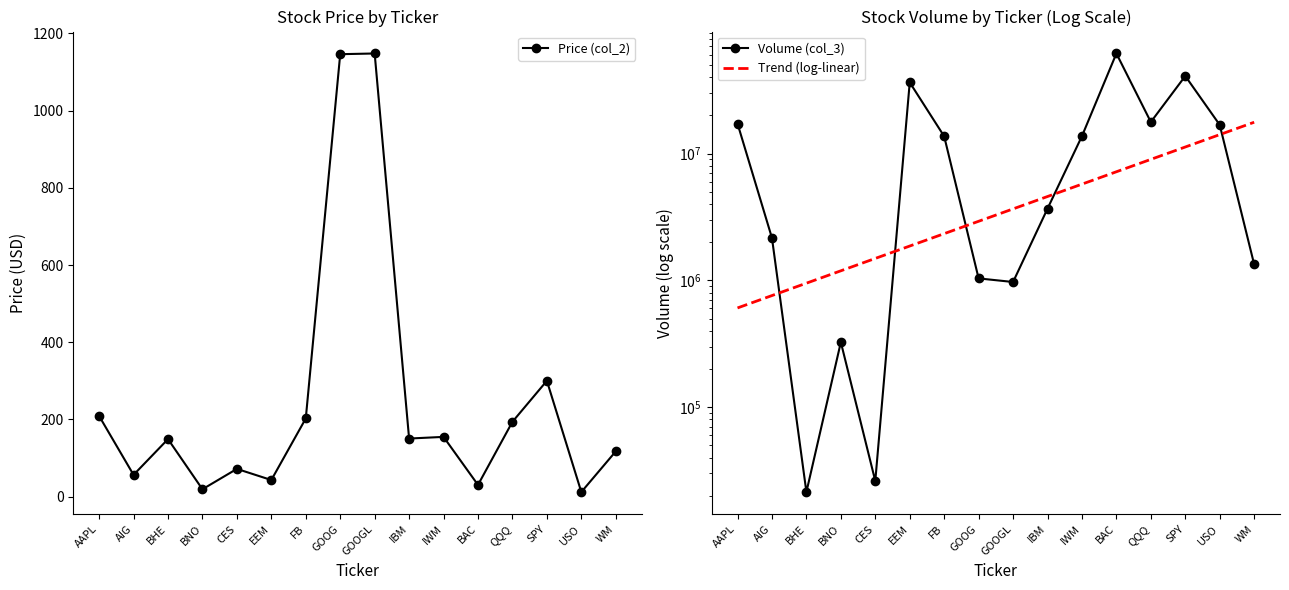

What is the label of the 8th point from the left?

GOOG